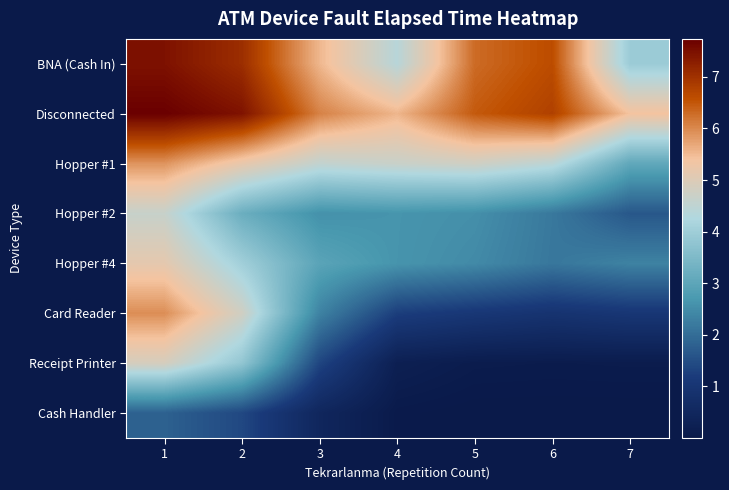

What is the difference between the highest and lowest values at 2?

6.1